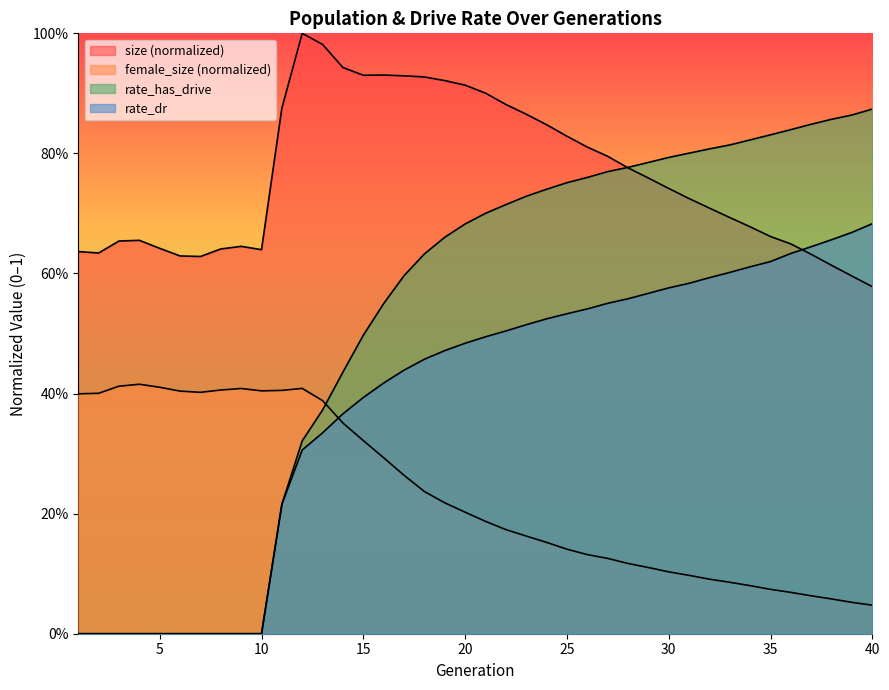

What is the difference between the maximum and second lowest values in the female_size series?

0.4